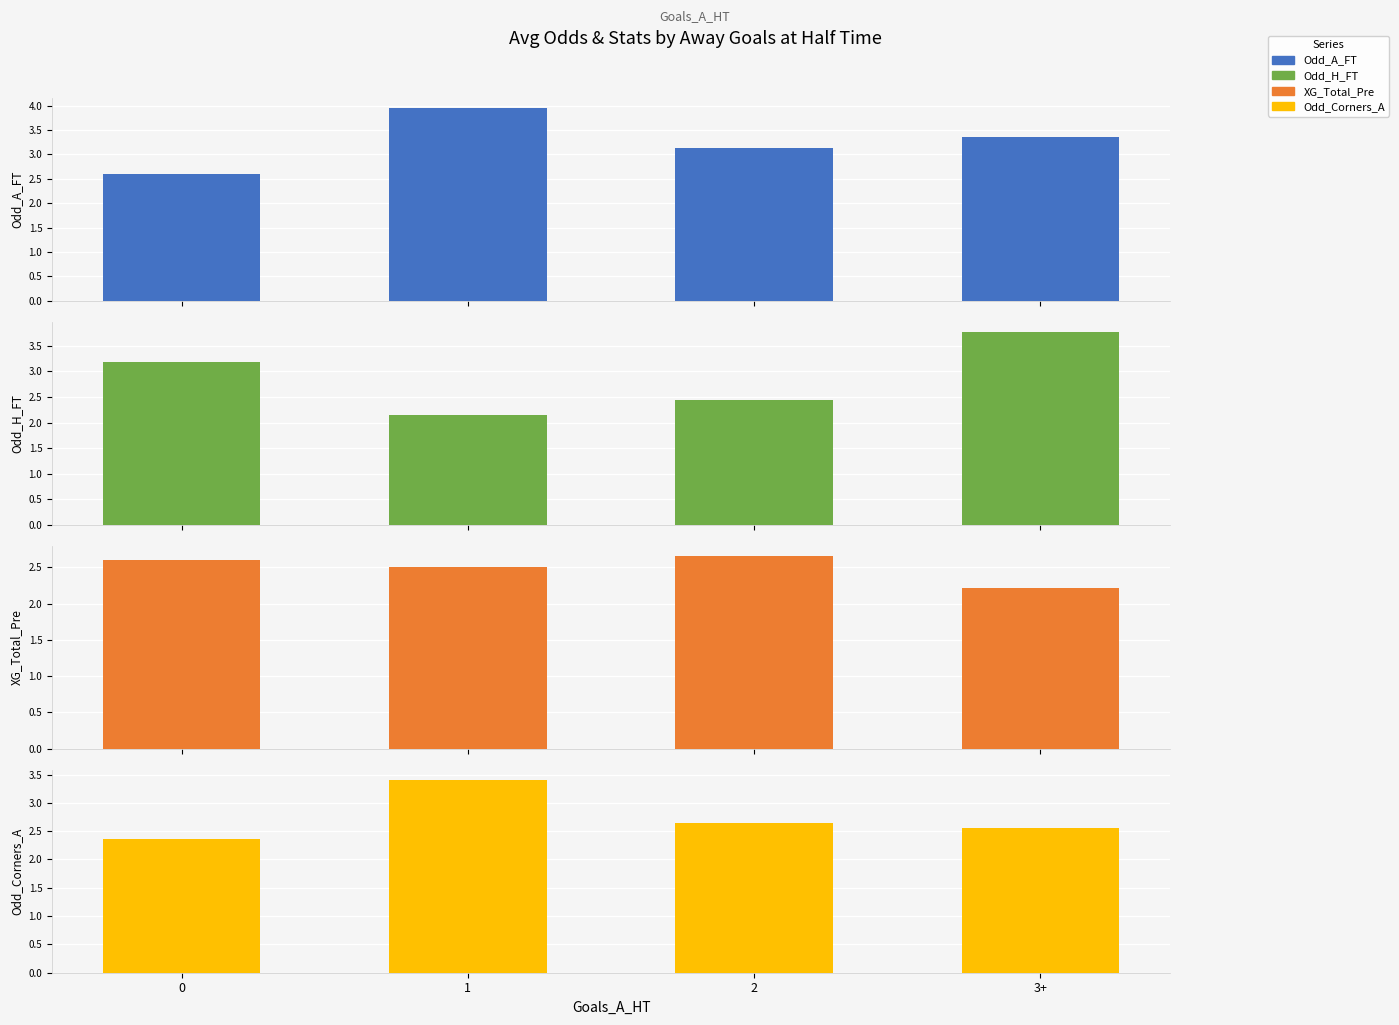

How many bars are there in each group?

4